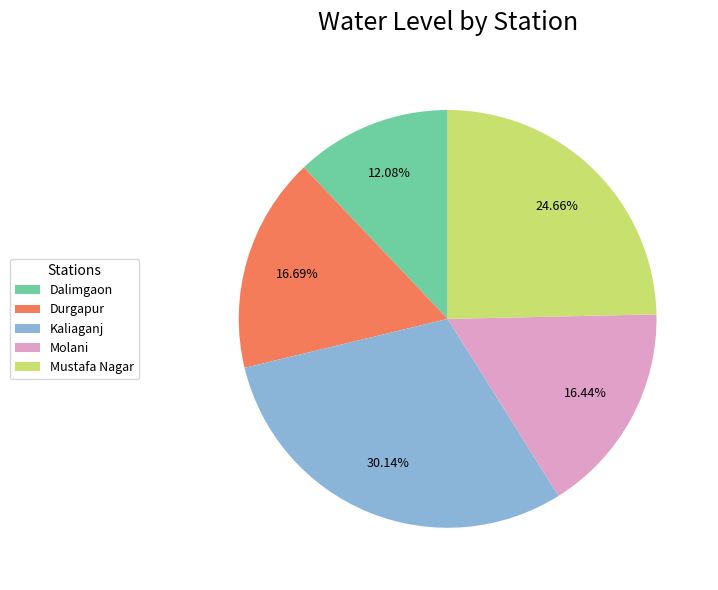

Count the number of slices in the pie.

5